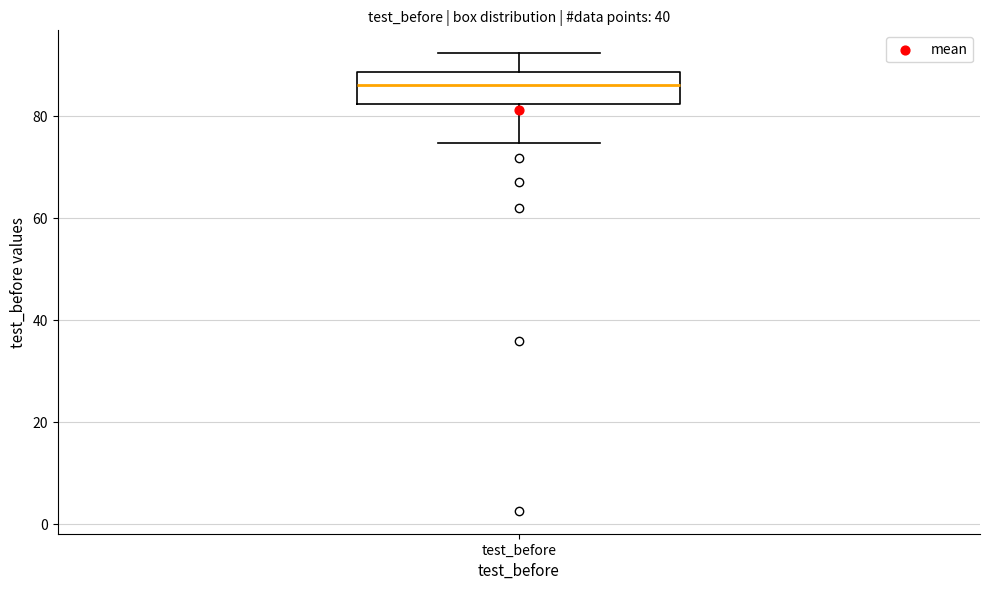

Read this box plot against the y-axis: the position of the median line, the range covered by the box, and the ends of both whiskers. The values are not printed on the chart, so give them approximately, as read against the axis.

median 86, box 82 to 88, whiskers 74 to 92